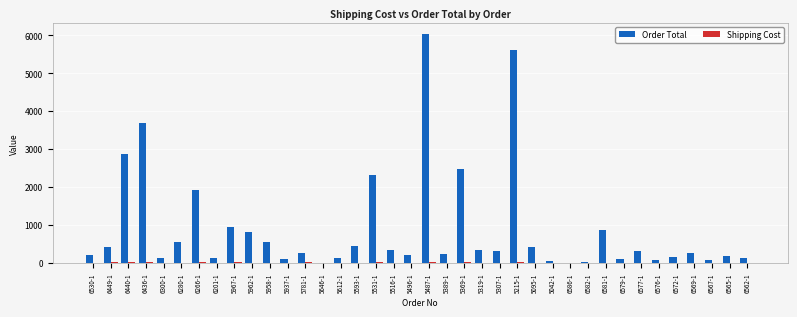

How many series are shown in this chart?

2